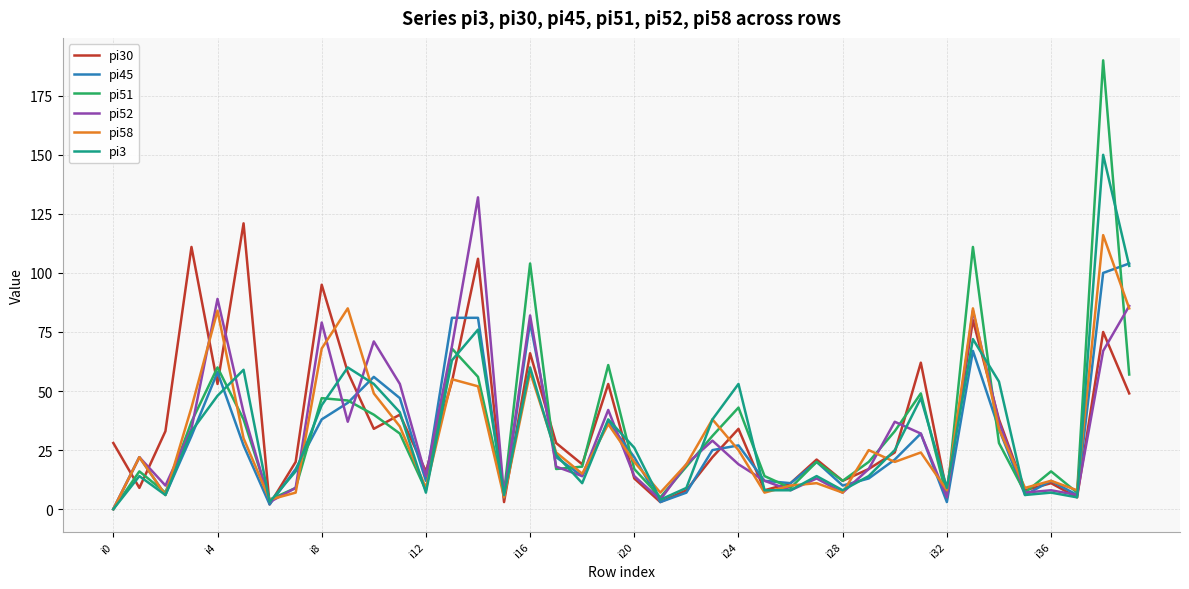

What is the greatest value displayed?

190